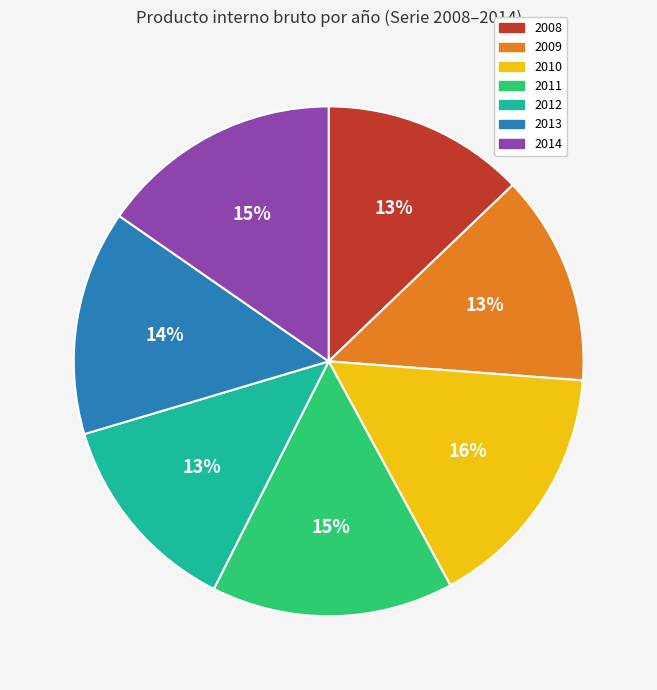

Count the number of slices in the pie.

7